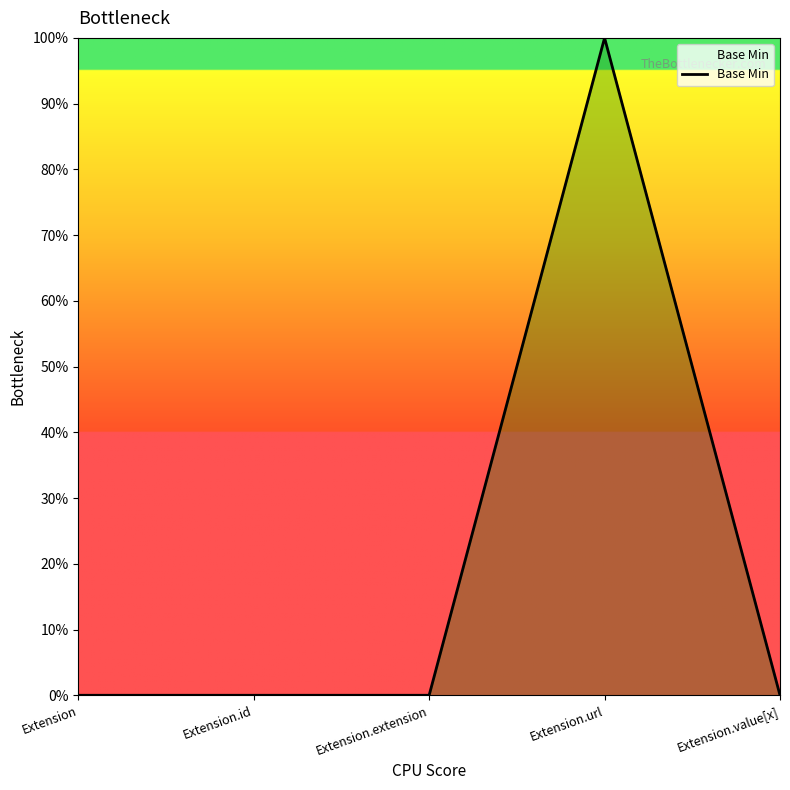

How many points are higher than both their immediate neighbors (excluding endpoints)?

1